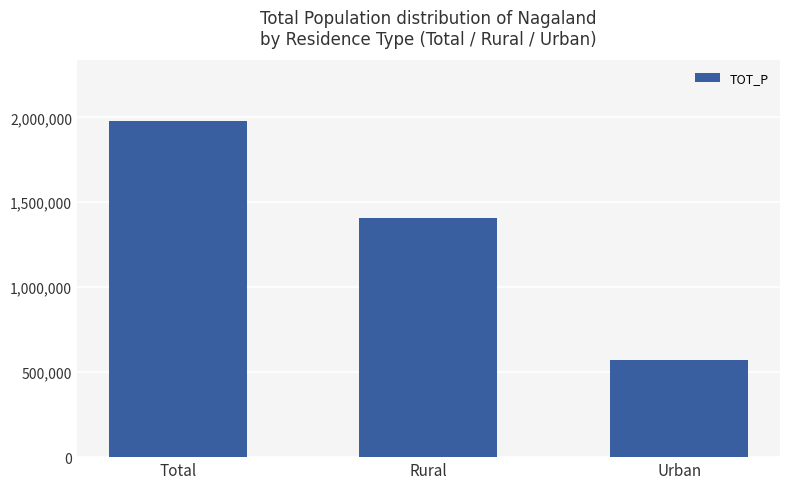

How many data points does each series have?

3